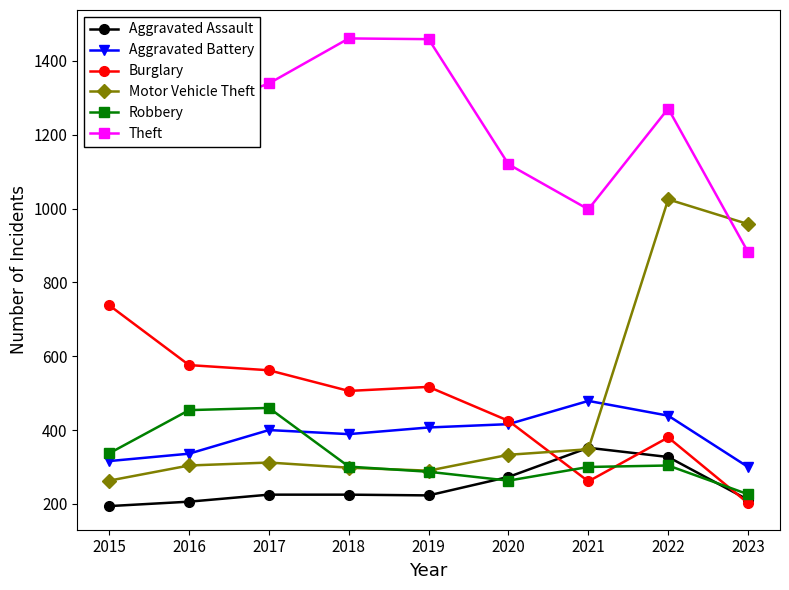

Is this an area chart (filled region under the line)?

No